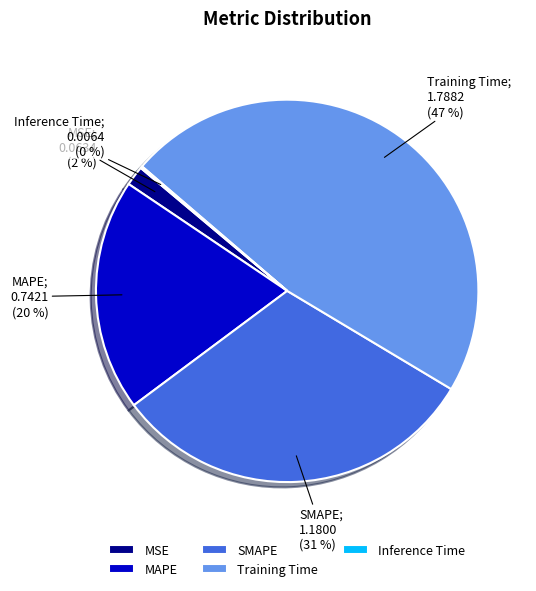

To the nearest percent, what percentage of the pie is MAPE?

20%